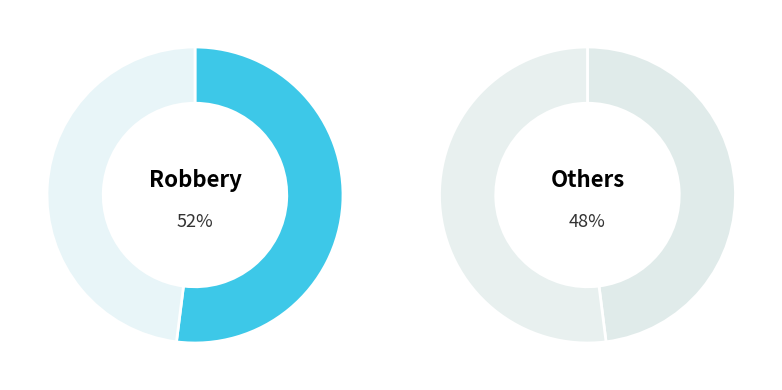

Which category has the biggest portion of the pie?

Robbery